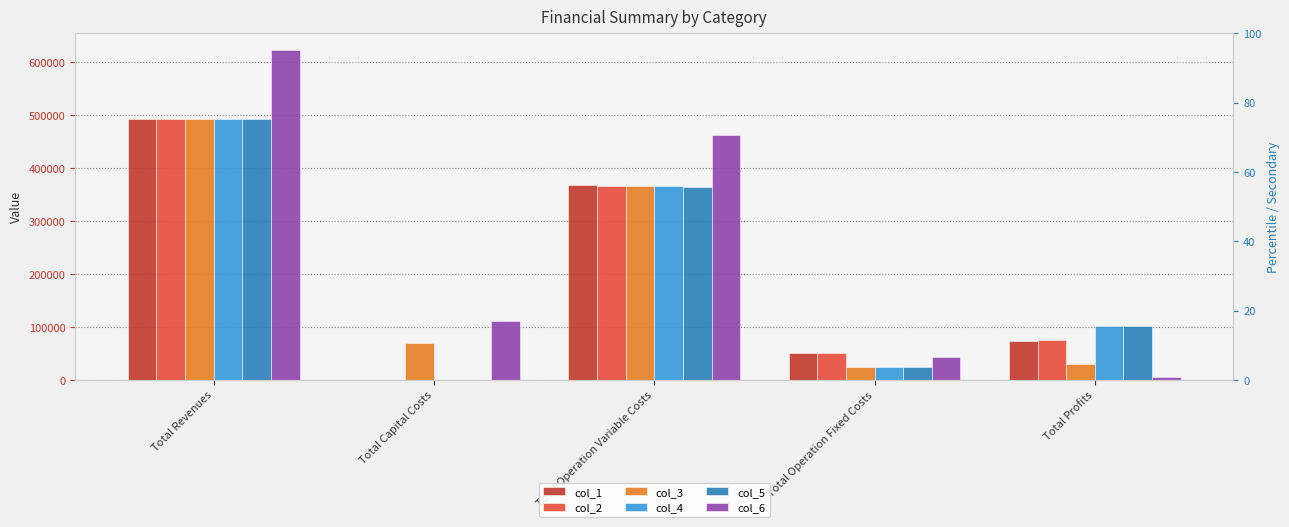

Is the value of col_3 at Total Profits greater than the value of col_4 at Total Revenues?

No